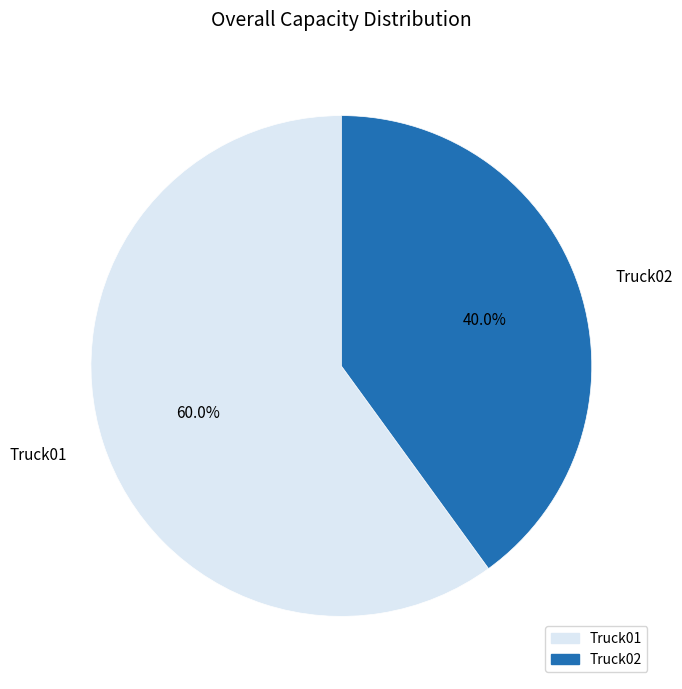

Rank the categories by value from lowest to highest.

Truck02, Truck01